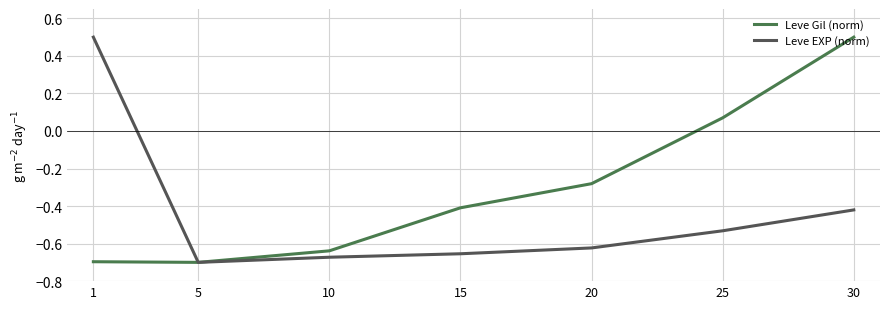

The value of Leve EXP (norm) at 15 is -0.7. True or false?

True